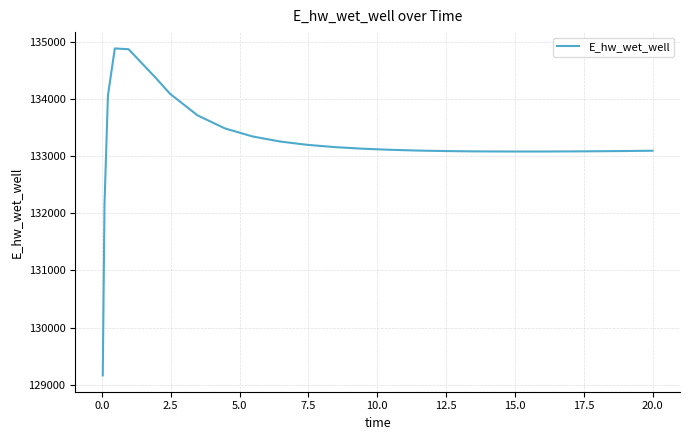

What is the greatest value displayed?

134879.3